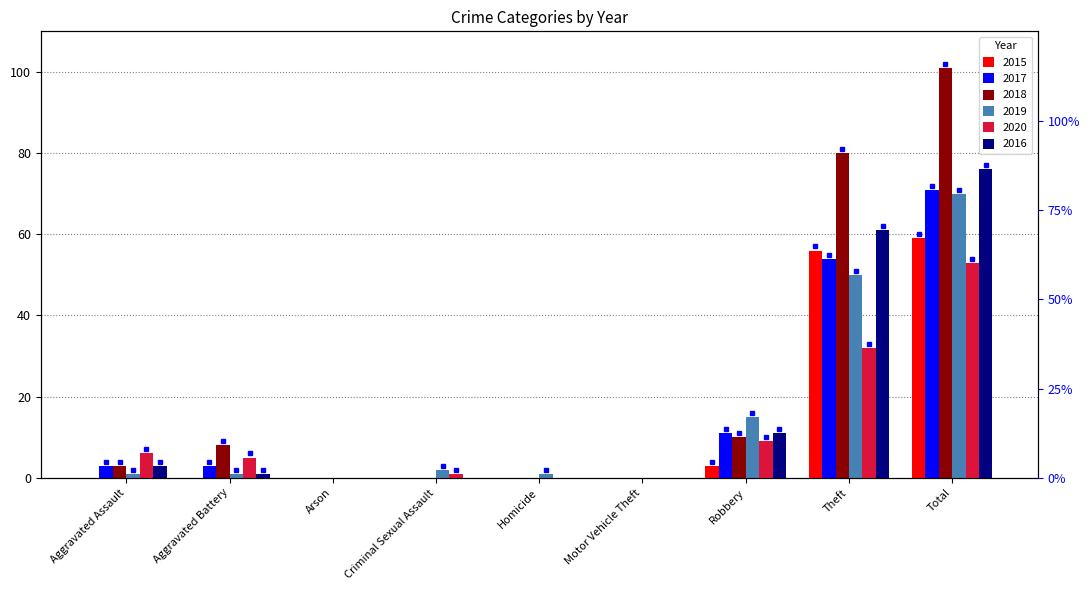

The value of 2018 at Aggravated Assault is 3. True or false?

True